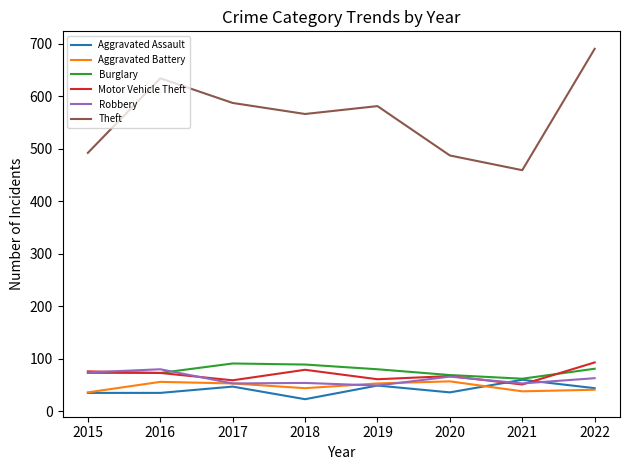

What is the maximum value for Burglary?

91